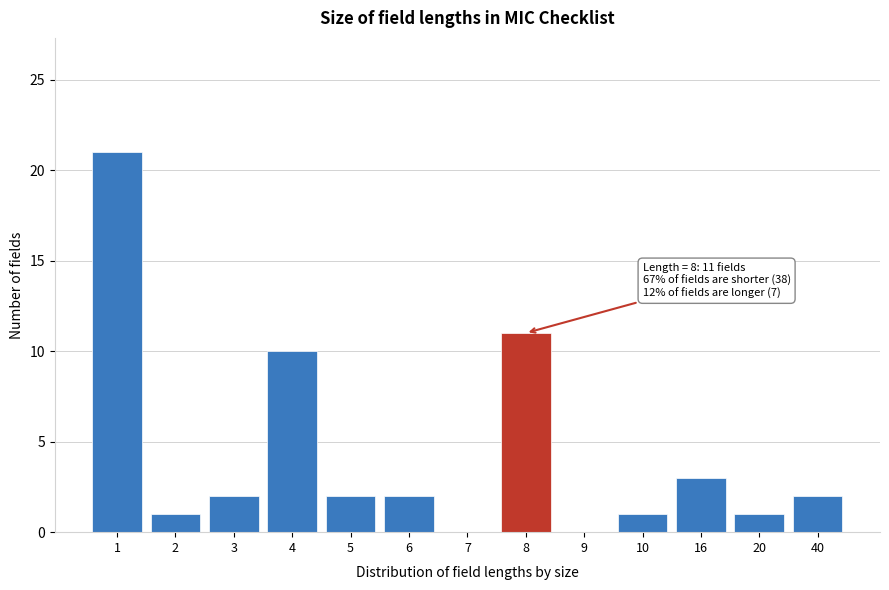

Reading right to left, list all the values displayed in this chart.

40=2	20=1	16=3	10=1	9=0	8=11	7=0	6=2	5=2	4=10	3=2	2=1	1=21